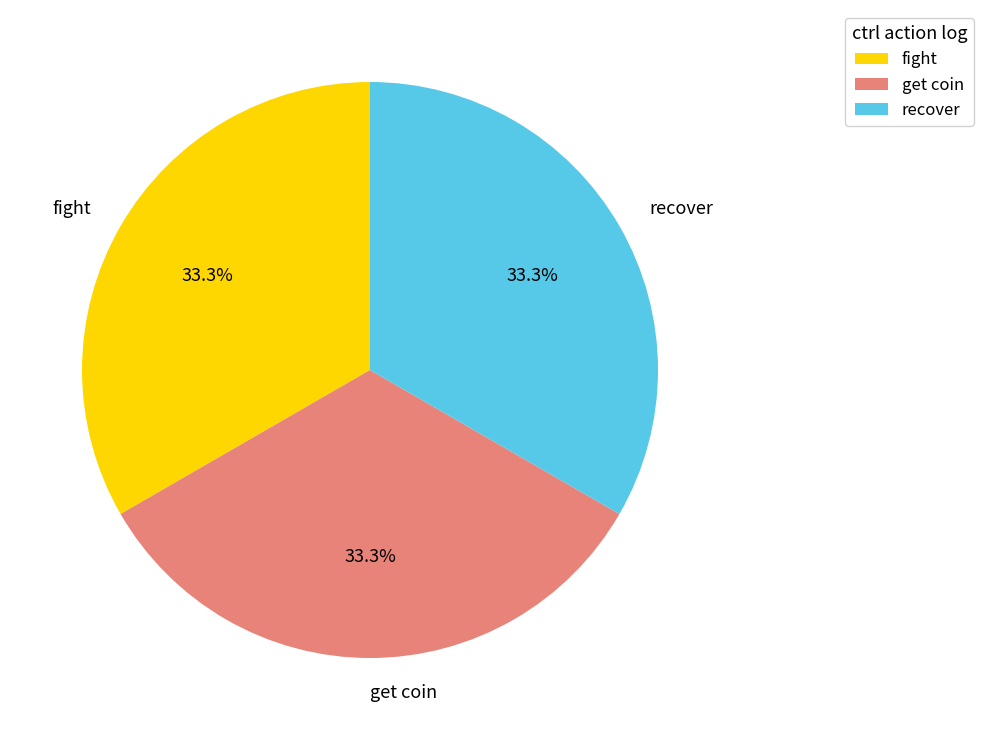

Approximately how many times larger is the value at fight compared to get coin?

1.0